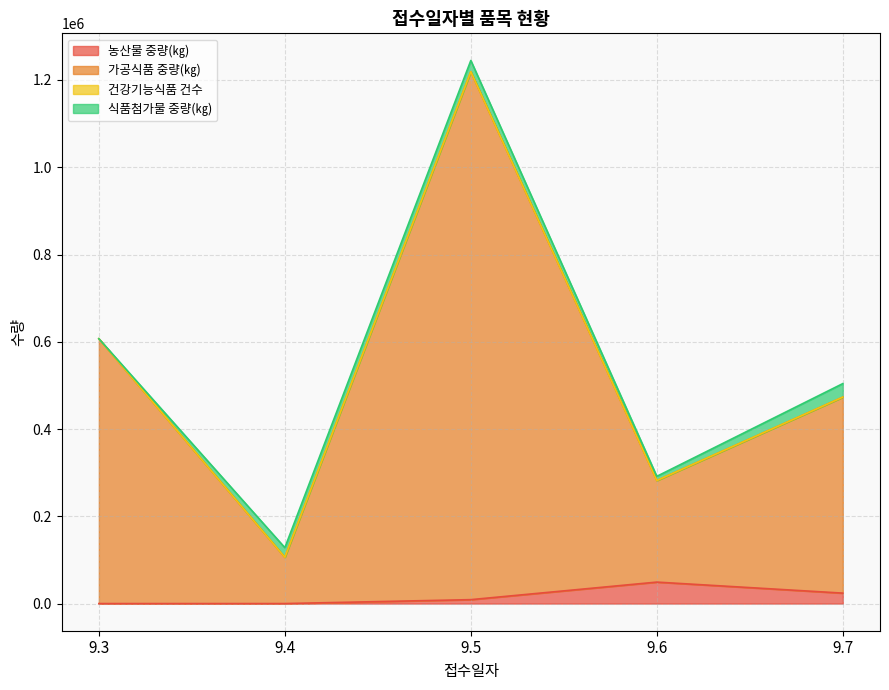

What is the maximum value for 농산물 중량(㎏)?

49200